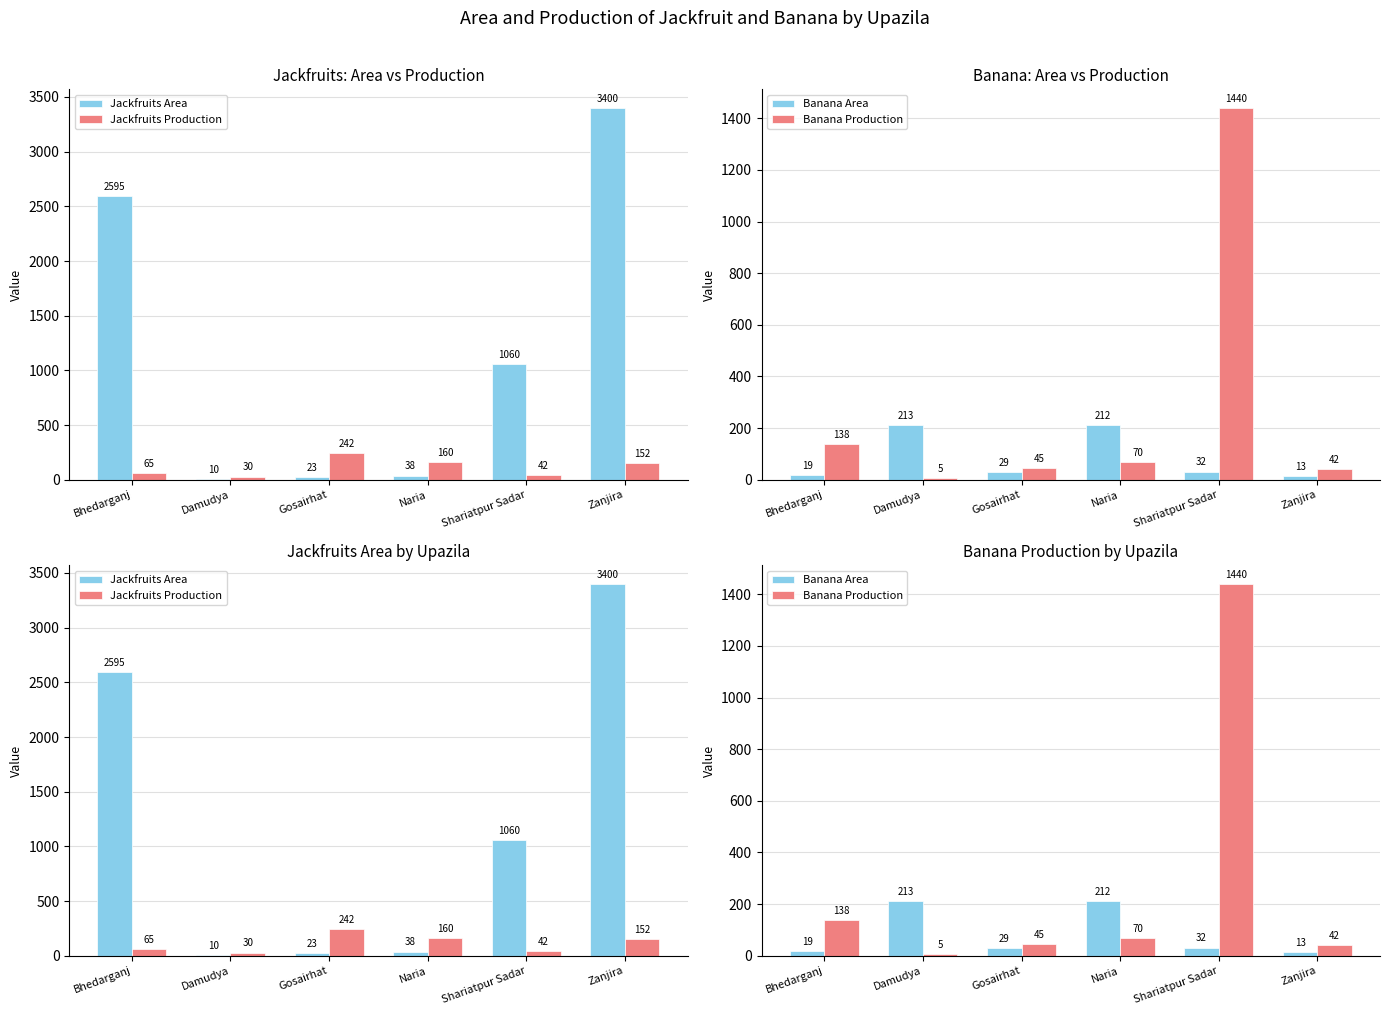

What is the maximum value shown in the chart?

3400